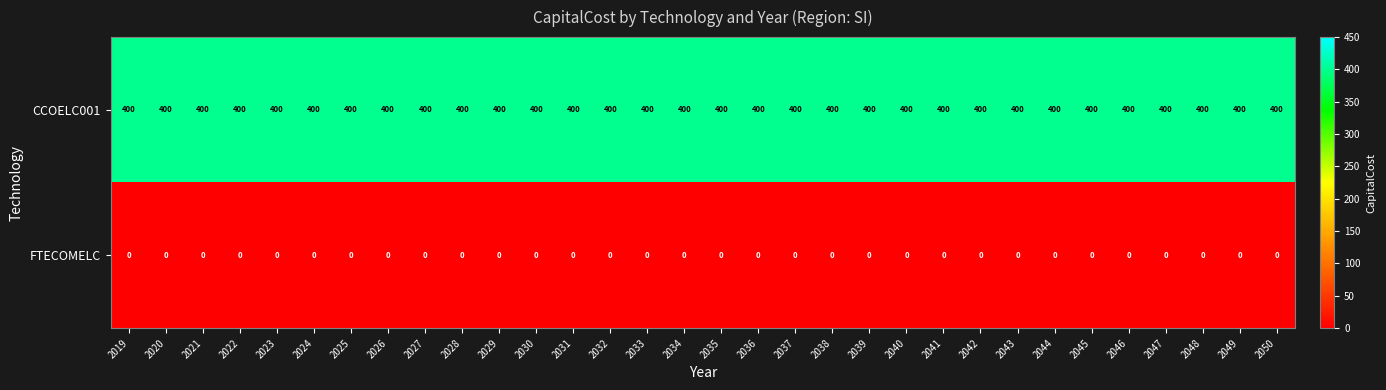

At 2031, list the series in order from largest to smallest.

CCOELC001, FTECOMELC